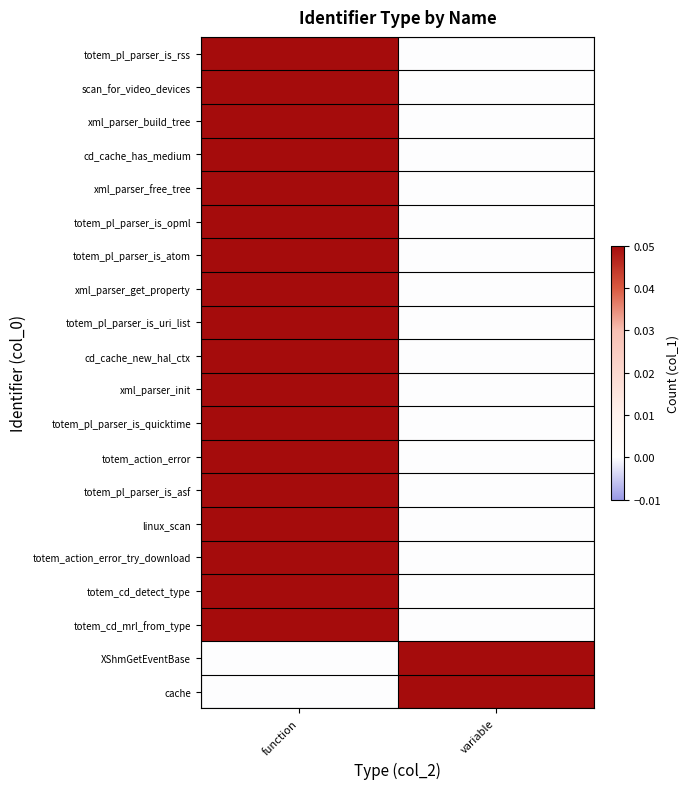

What is the difference between the highest and lowest values at function?

0.1